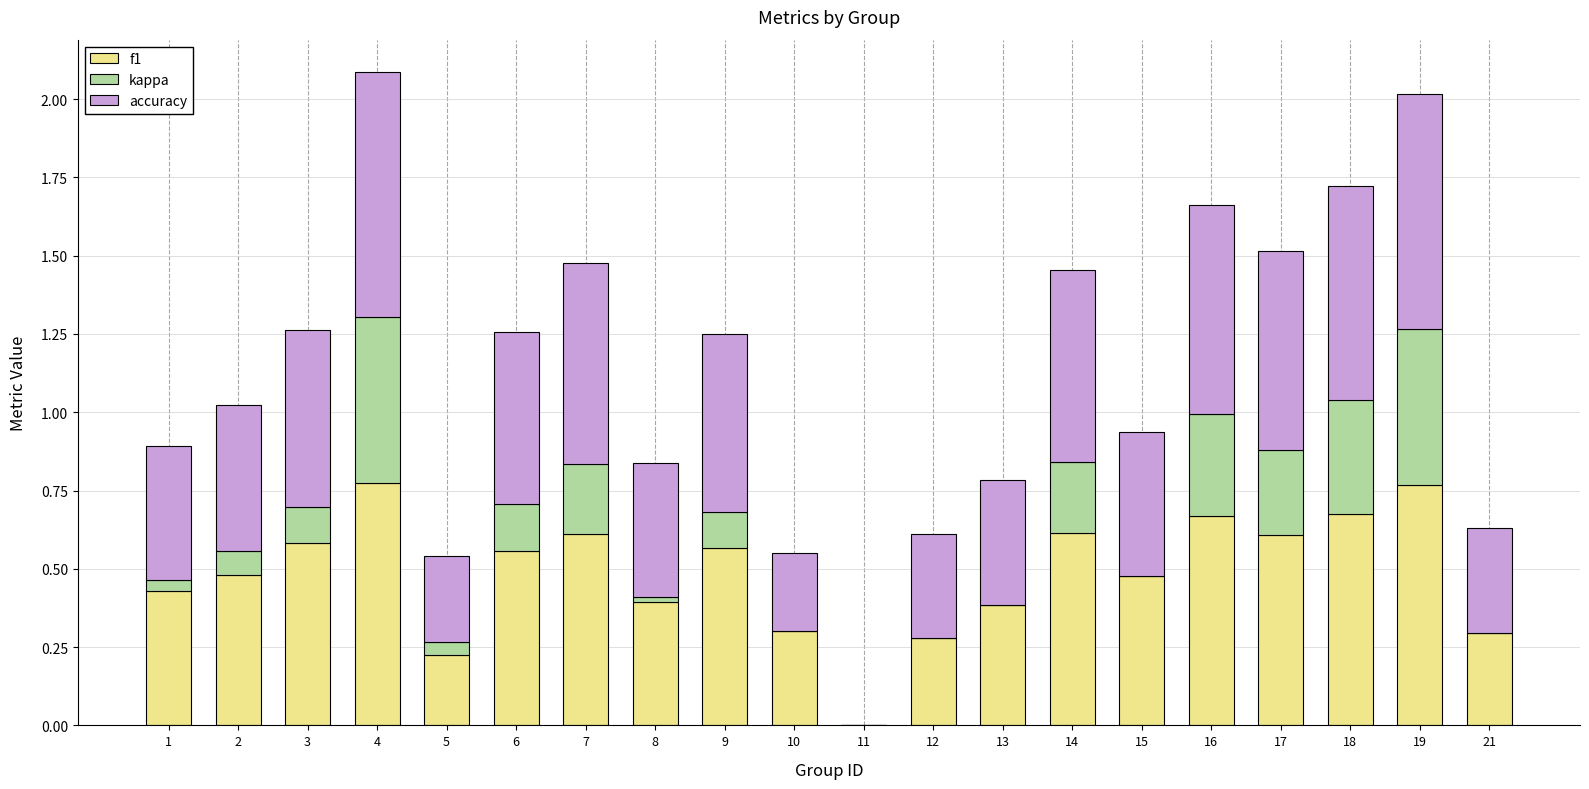

What is the total value across all series at 7?

1.5